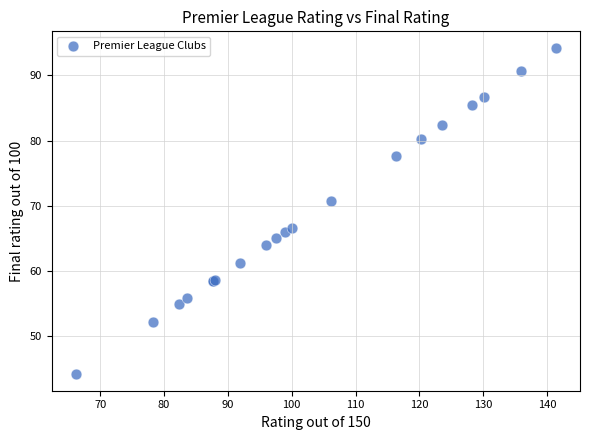

What Y value in the scatter plot is closest to 69?

70.7